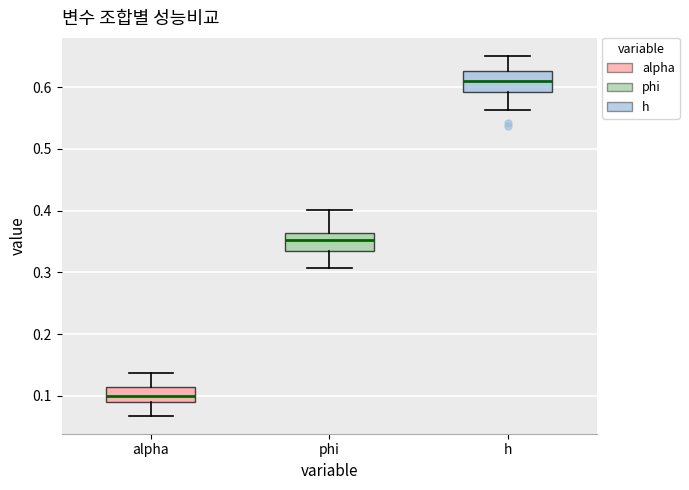

Reading left to right, read every box against the y-axis: the position of its median line, the range the box covers, and the ends of its whiskers. The values are not printed on the chart, so give them approximately, as read against the axis.

alpha: median 0.10, box 0.09 to 0.11, whiskers 0.07 to 0.14
phi: median 0.35, box 0.33 to 0.36, whiskers 0.31 to 0.40
h: median 0.61, box 0.59 to 0.63, whiskers 0.56 to 0.65